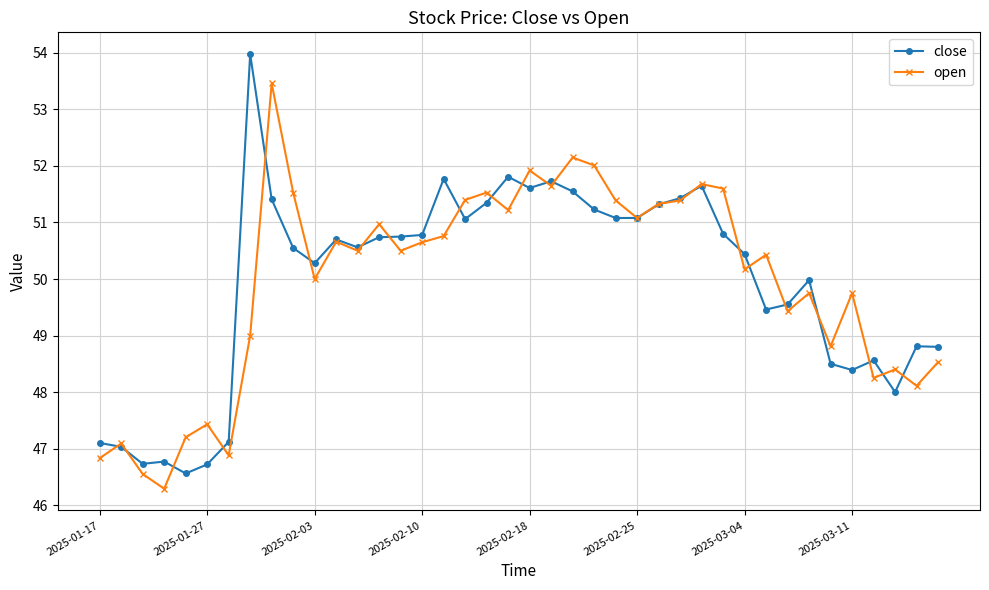

True or false: close has more than 1 points higher than both neighbors.

True